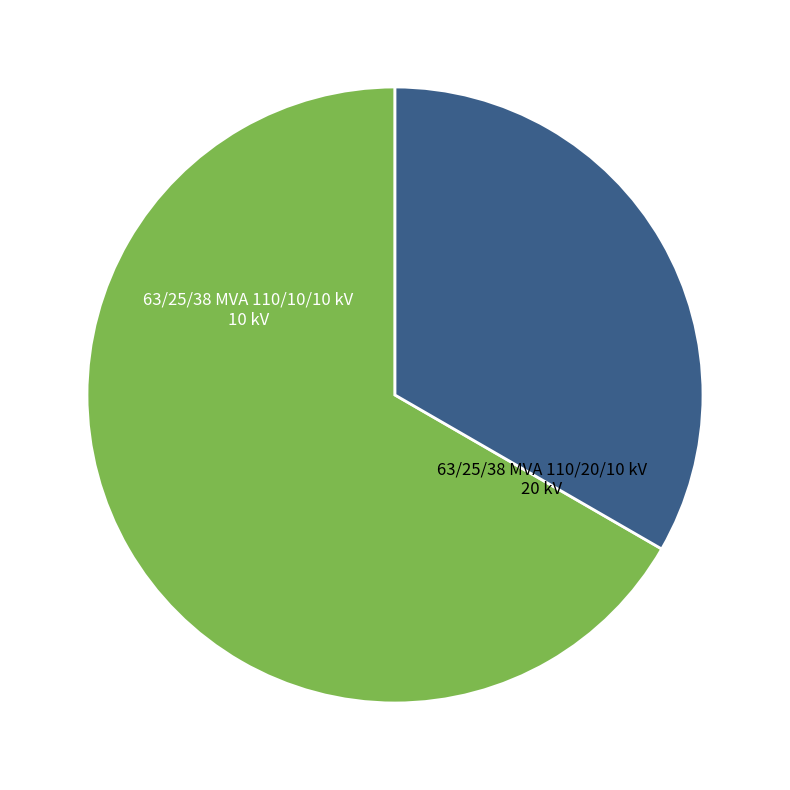

Is there any slice that represents more than half of the pie?

Yes